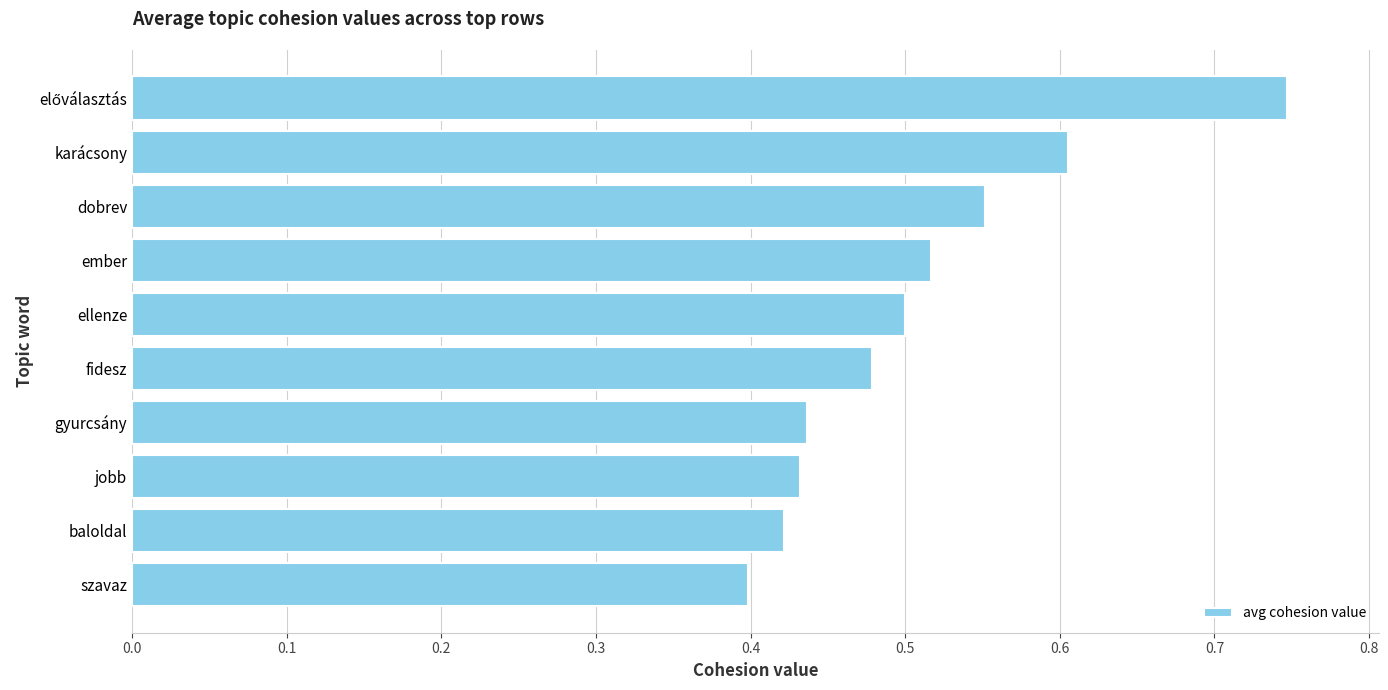

How many values are between 0 and 1?

10